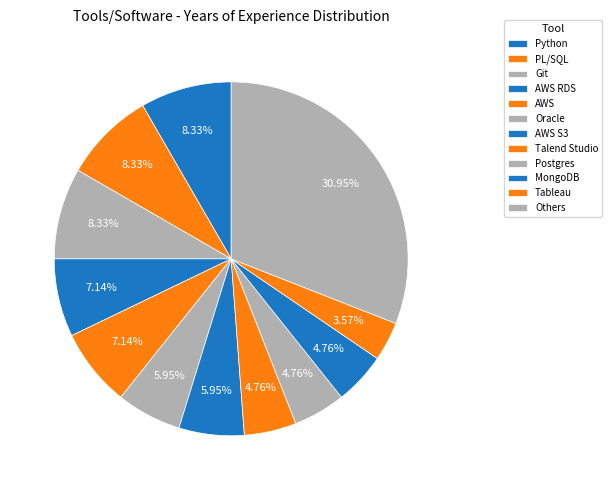

Count the number of slices in the pie.

12